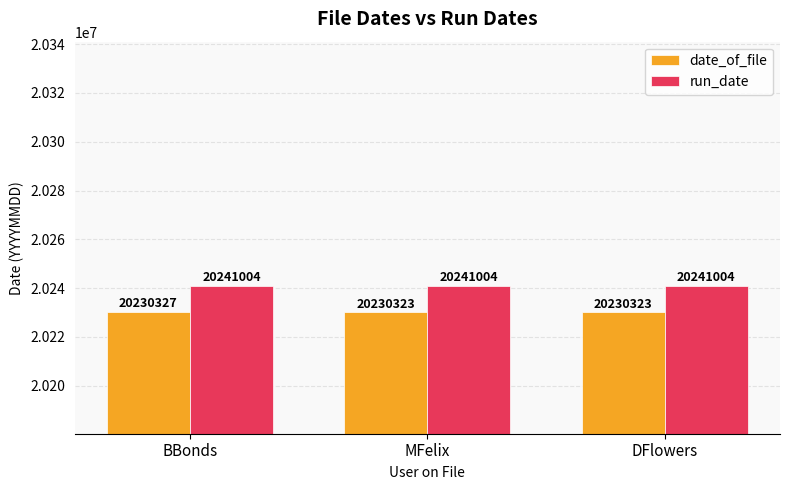

What is the label of the 2nd bar from the right?

MFelix